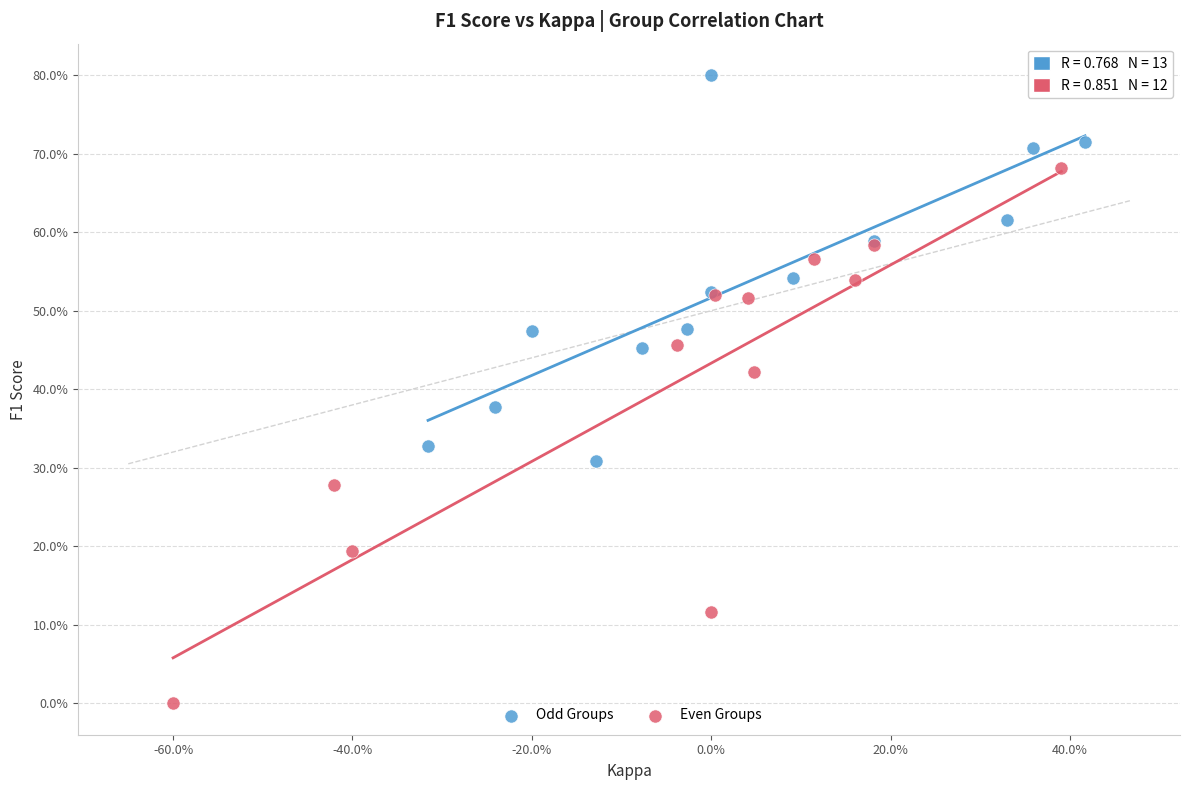

What are all the series names shown in the legend?

Odd Groups, Even Groups